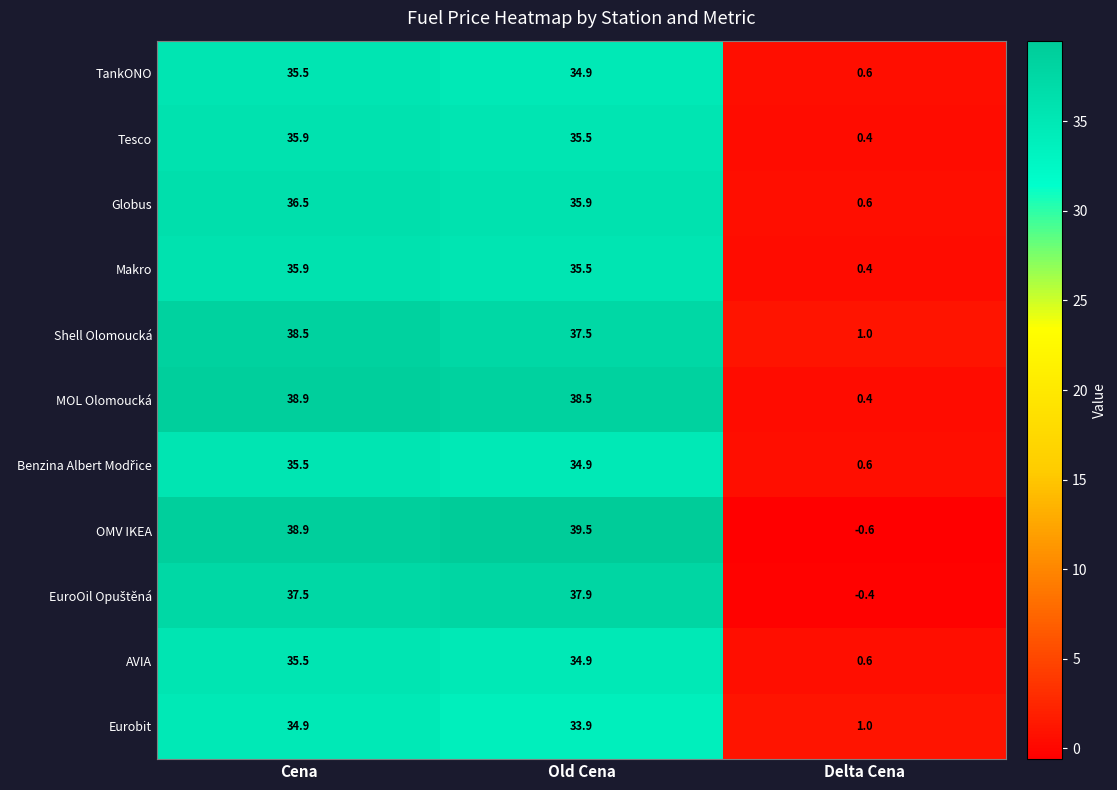

Is it true that Tesco equals 35.9 at Cena?

True